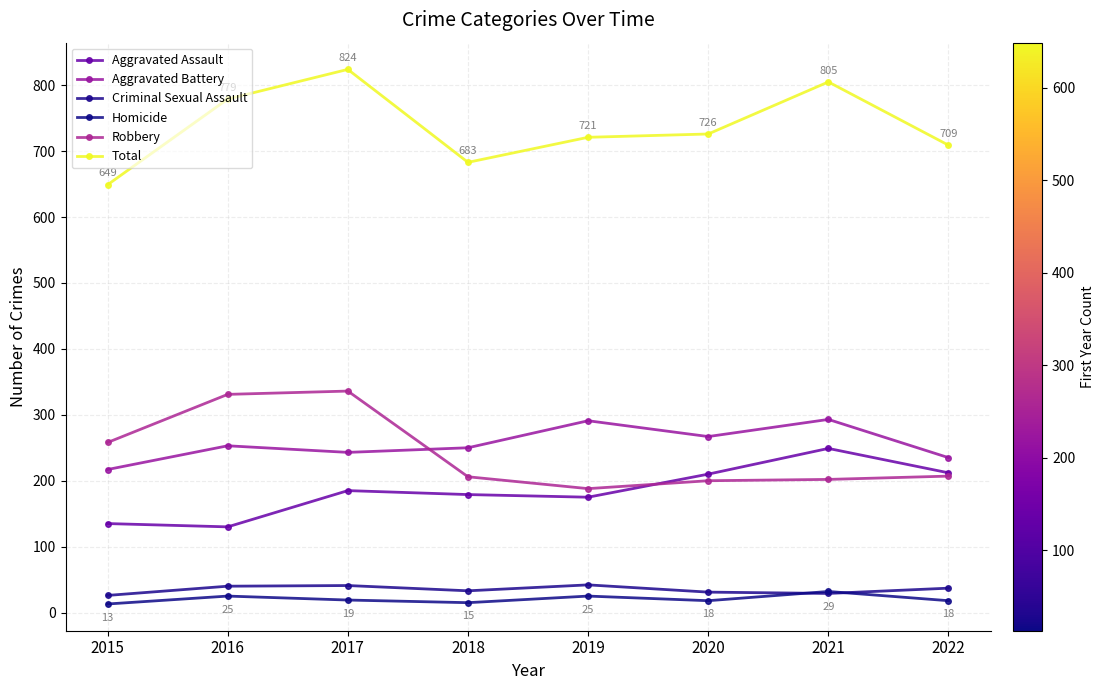

True or false: Homicide and Total intersect in this chart.

False